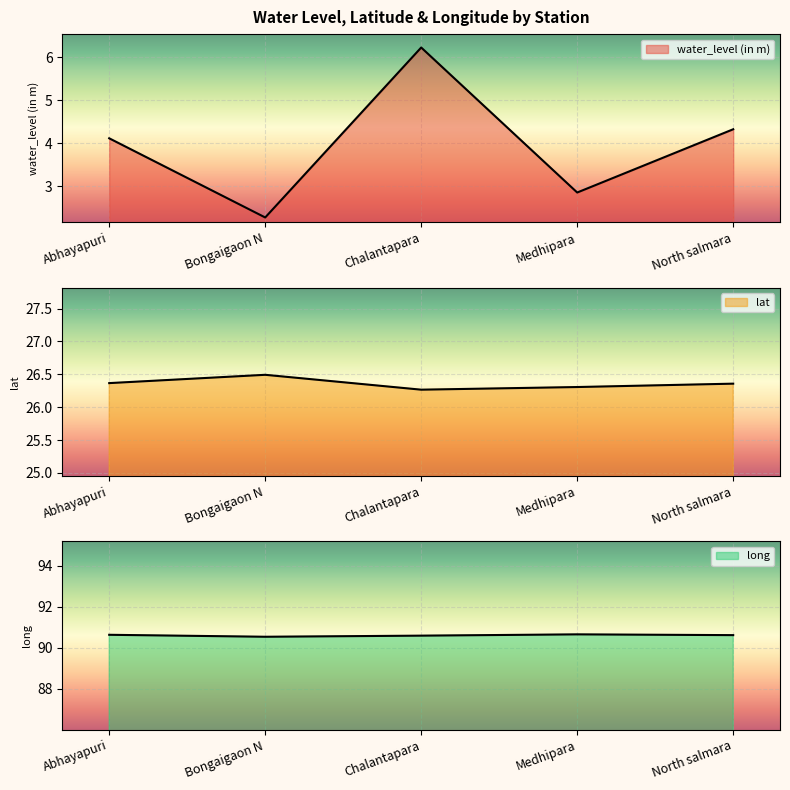

What is the sum of all long values?

453.0